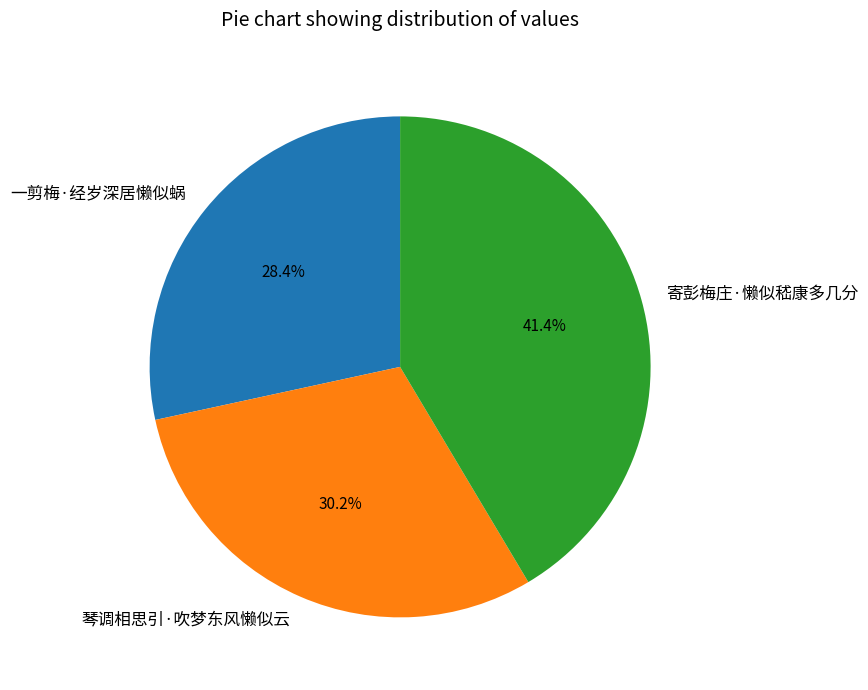

How many slices are in this pie chart?

3